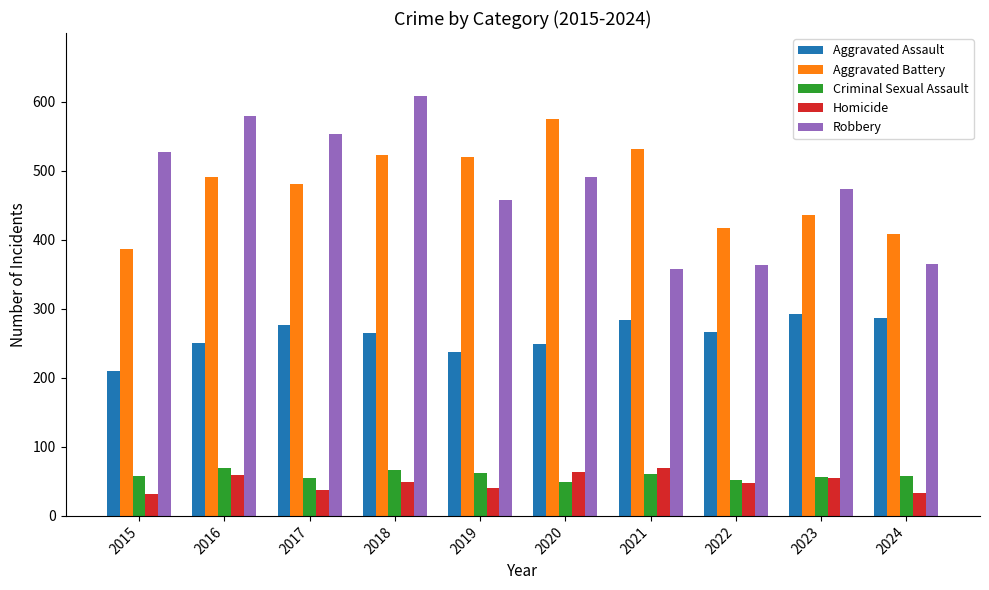

Does the chart contain any negative values?

No